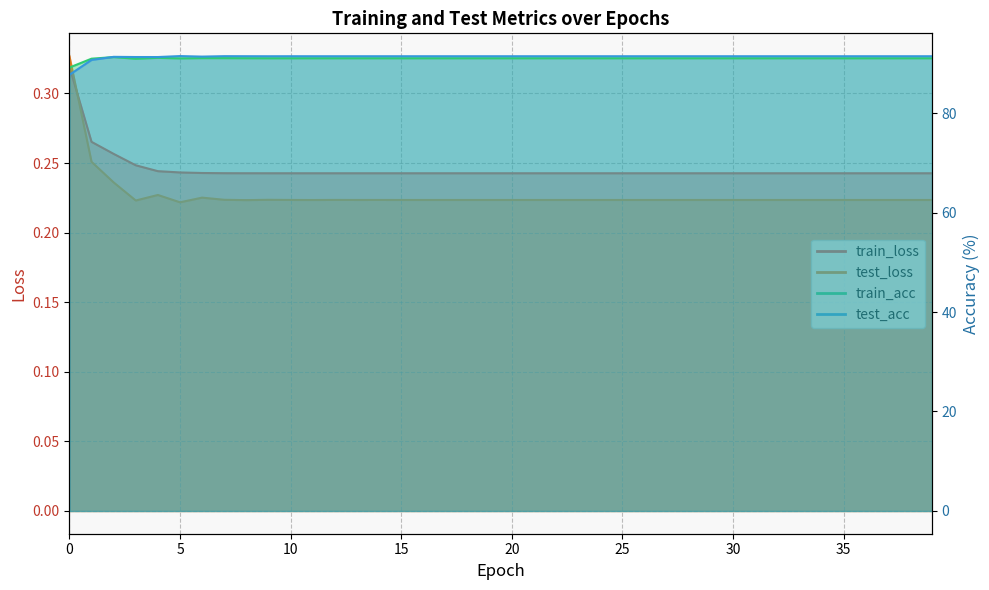

Reading left to right, transcribe all the data shown in this chart.

train_loss: 0=0.3	1=0.3	2=0.3	3=0.2	4=0.2	5=0.2	6=0.2	7=0.2	8=0.2	9=0.2	10=0.2	11=0.2	12=0.2	13=0.2	14=0.2	15=0.2	16=0.2	17=0.2	18=0.2	19=0.2	20=0.2	21=0.2	22=0.2	23=0.2	24=0.2	25=0.2	26=0.2	27=0.2	28=0.2	29=0.2	30=0.2	31=0.2	32=0.2	33=0.2	34=0.2	35=0.2	36=0.2	37=0.2	38=0.2	39=0.2
test_loss: 0=0.3	1=0.3	2=0.2	3=0.2	4=0.2	5=0.2	6=0.2	7=0.2	8=0.2	9=0.2	10=0.2	11=0.2	12=0.2	13=0.2	14=0.2	15=0.2	16=0.2	17=0.2	18=0.2	19=0.2	20=0.2	21=0.2	22=0.2	23=0.2	24=0.2	25=0.2	26=0.2	27=0.2	28=0.2	29=0.2	30=0.2	31=0.2	32=0.2	33=0.2	34=0.2	35=0.2	36=0.2	37=0.2	38=0.2	39=0.2
train_acc: 0=89.1	1=90.9	2=91.2	3=90.9	4=91.1	5=91.0	6=91.0	7=91.0	8=91.0	9=91.0	10=91.0	11=91.0	12=91.0	13=91.0	14=91.0	15=91.0	16=91.0	17=91.0	18=91.0	19=91.0	20=91.0	21=91.0	22=91.0	23=91.0	24=91.0	25=91.0	26=91.0	27=91.0	28=91.0	29=91.0	30=91.0	31=91.0	32=91.0	33=91.0	34=91.0	35=91.0	36=91.0	37=91.0	38=91.0	39=91.0
test_acc: 0=87.7	1=90.7	2=91.3	3=91.3	4=91.3	5=91.4	6=91.3	7=91.4	8=91.4	9=91.4	10=91.4	11=91.4	12=91.4	13=91.4	14=91.4	15=91.4	16=91.4	17=91.4	18=91.4	19=91.4	20=91.4	21=91.4	22=91.4	23=91.4	24=91.4	25=91.4	26=91.4	27=91.4	28=91.4	29=91.4	30=91.4	31=91.4	32=91.4	33=91.4	34=91.4	35=91.4	36=91.4	37=91.4	38=91.4	39=91.4